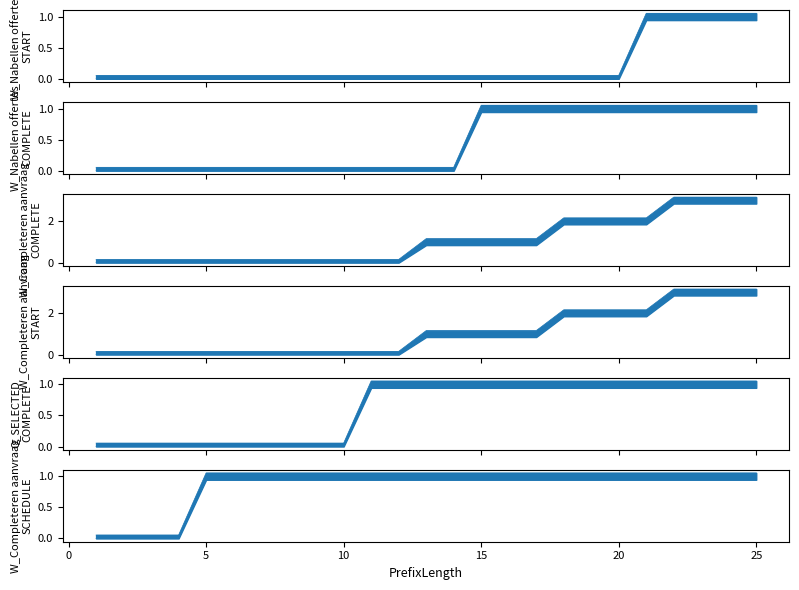

Where is W_Completeren aanvraag-START nearest to the value 1?

13